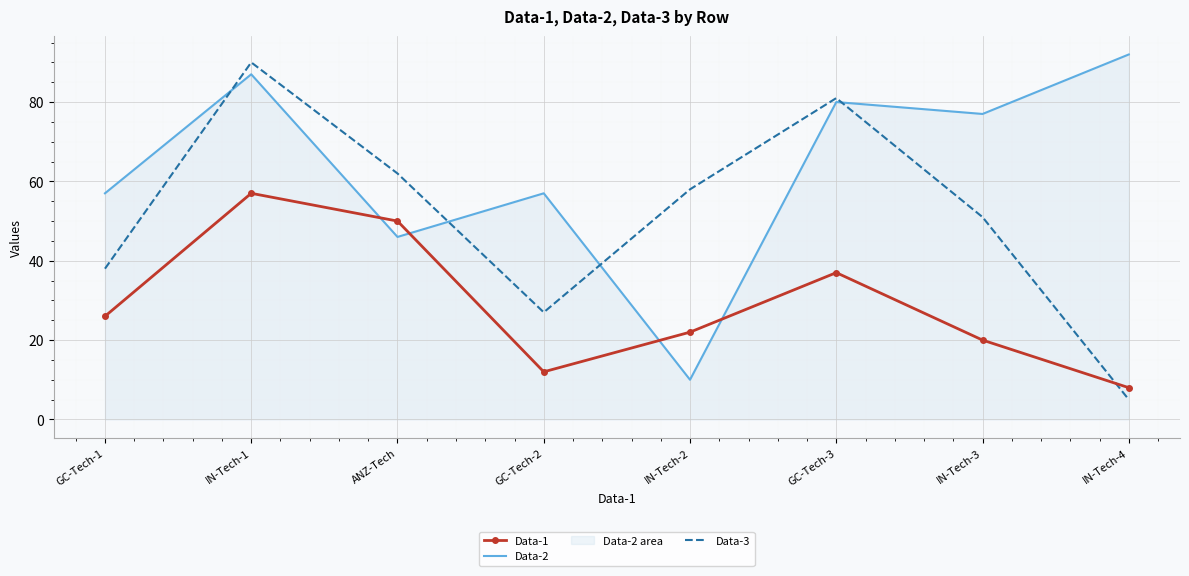

Reading left to right, list all the values displayed in this chart.

Data-1: GC-Tech-1=26	IN-Tech-1=57	ANZ-Tech=50	GC-Tech-2=12	IN-Tech-2=22	GC-Tech-3=37	IN-Tech-3=20	IN-Tech-4=8
Data-2: GC-Tech-1=57	IN-Tech-1=87	ANZ-Tech=46	GC-Tech-2=57	IN-Tech-2=10	GC-Tech-3=80	IN-Tech-3=77	IN-Tech-4=92
Data-3: GC-Tech-1=38	IN-Tech-1=90	ANZ-Tech=62	GC-Tech-2=27	IN-Tech-2=58	GC-Tech-3=81	IN-Tech-3=51	IN-Tech-4=5